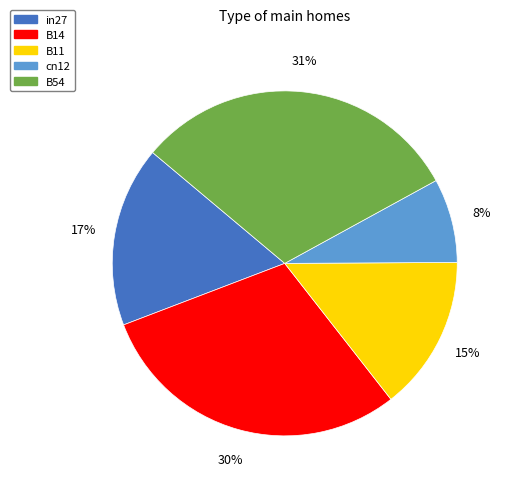

How many slices are in this pie chart?

5